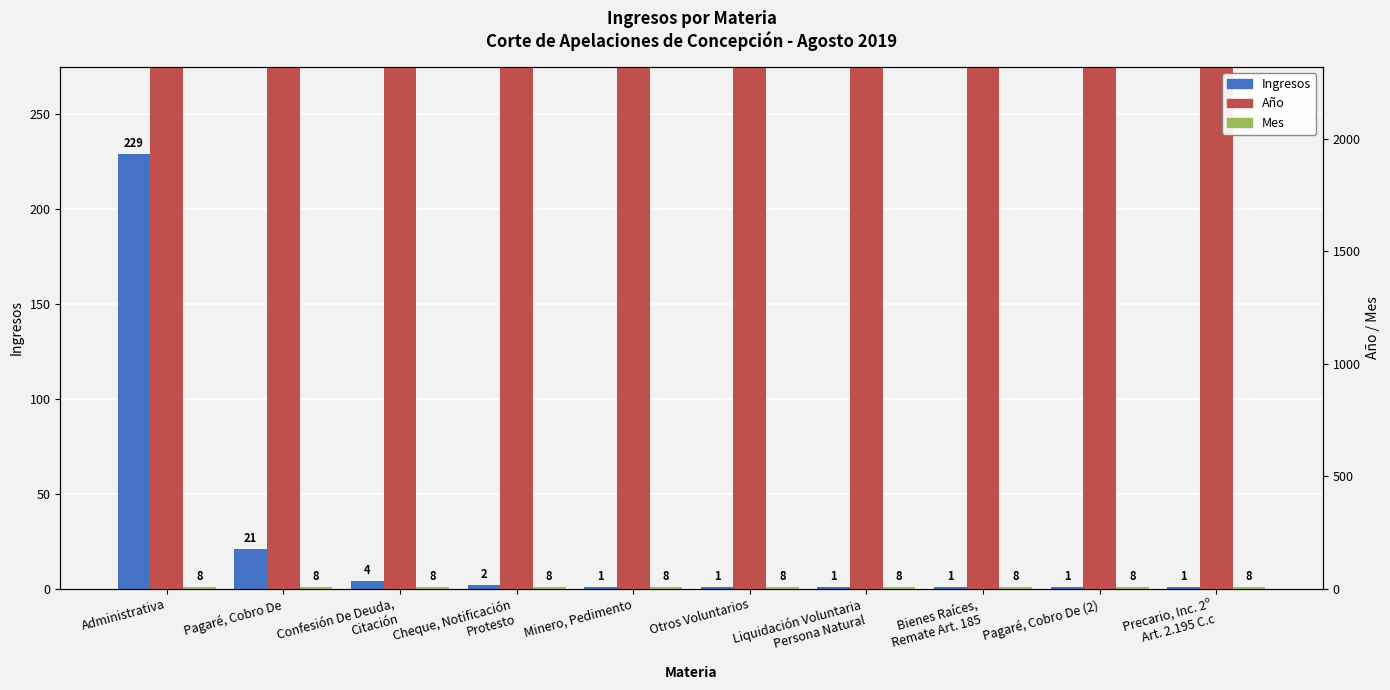

Which series has the widest spread of values?

Ingresos